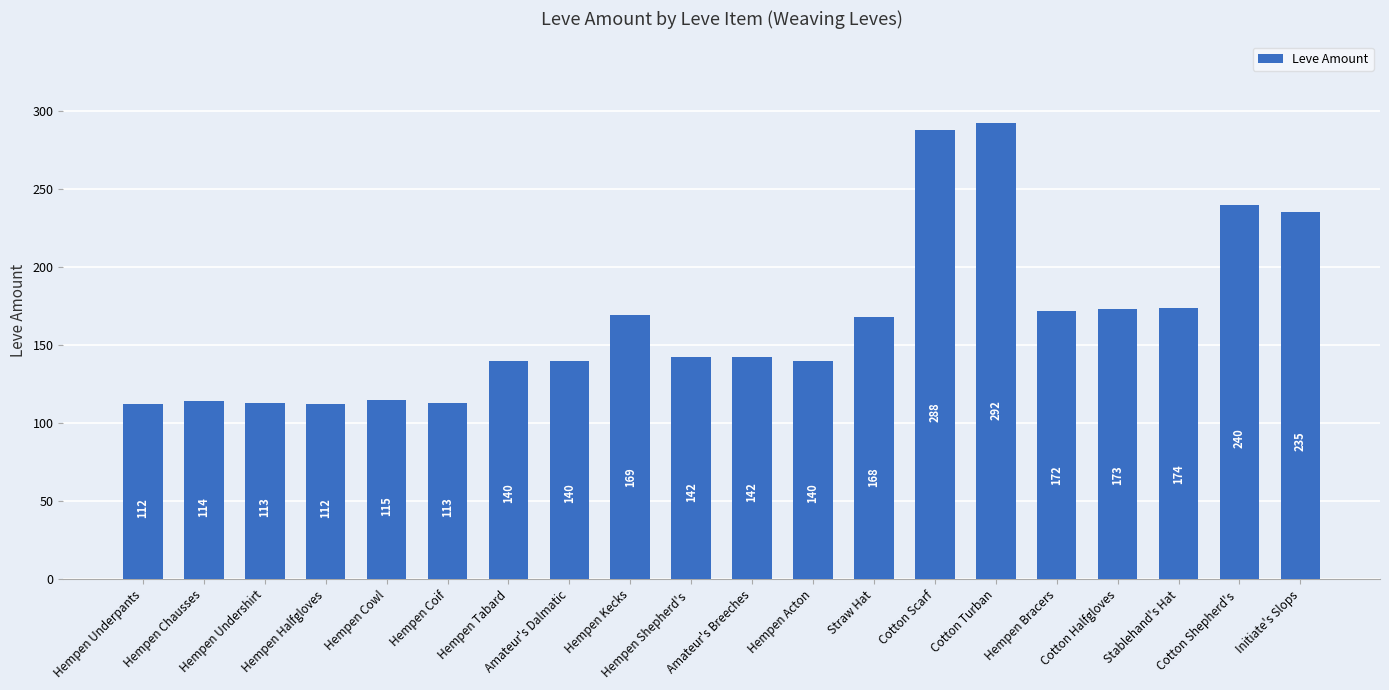

Reading right to left, list all the values displayed in this chart.

235	240	174	173	172	292	288	168	140	142	142	169	140	140	113	115	112	113	114	112